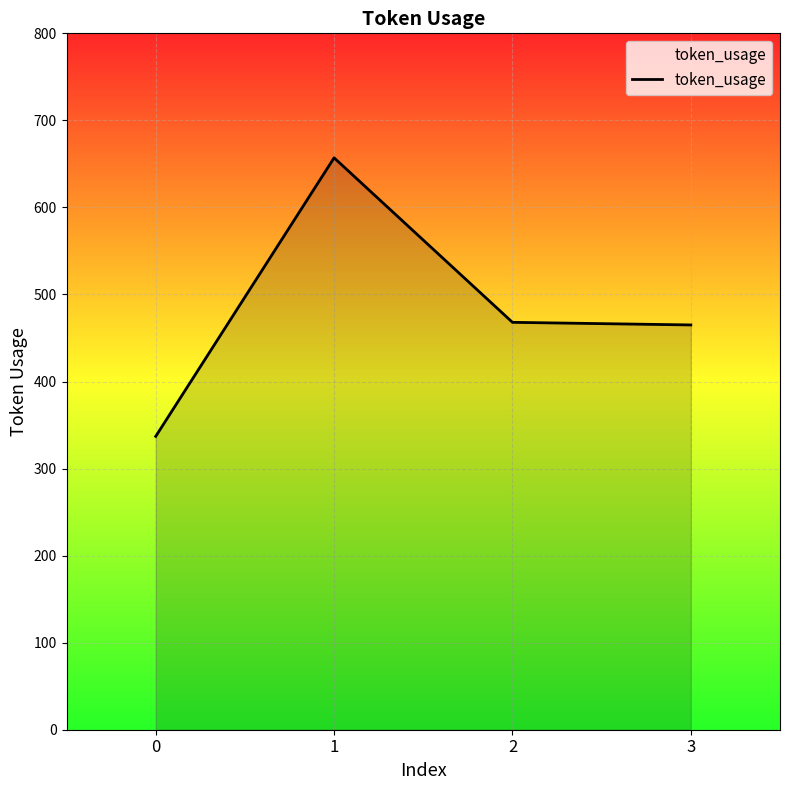

What value does the data have at 2, to the nearest 5?

470